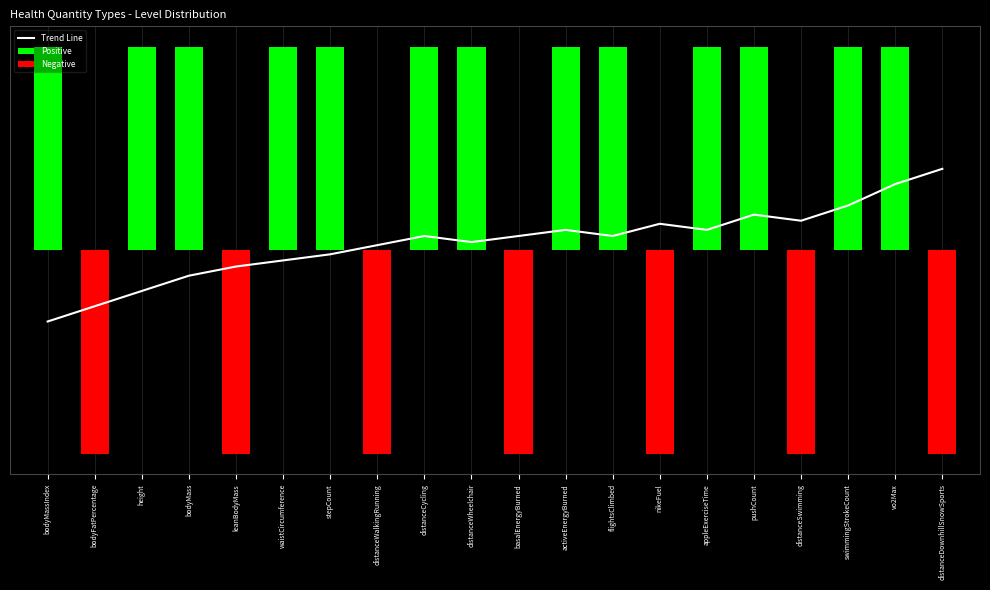

What position from the left is distanceCycling?

9